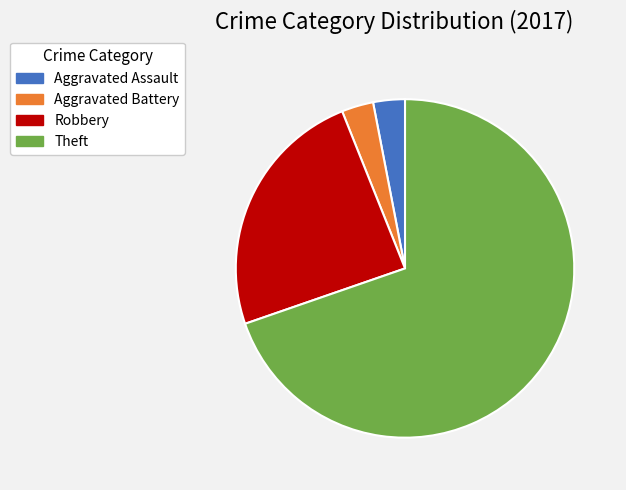

Is Aggravated Assault the majority of the pie?

No